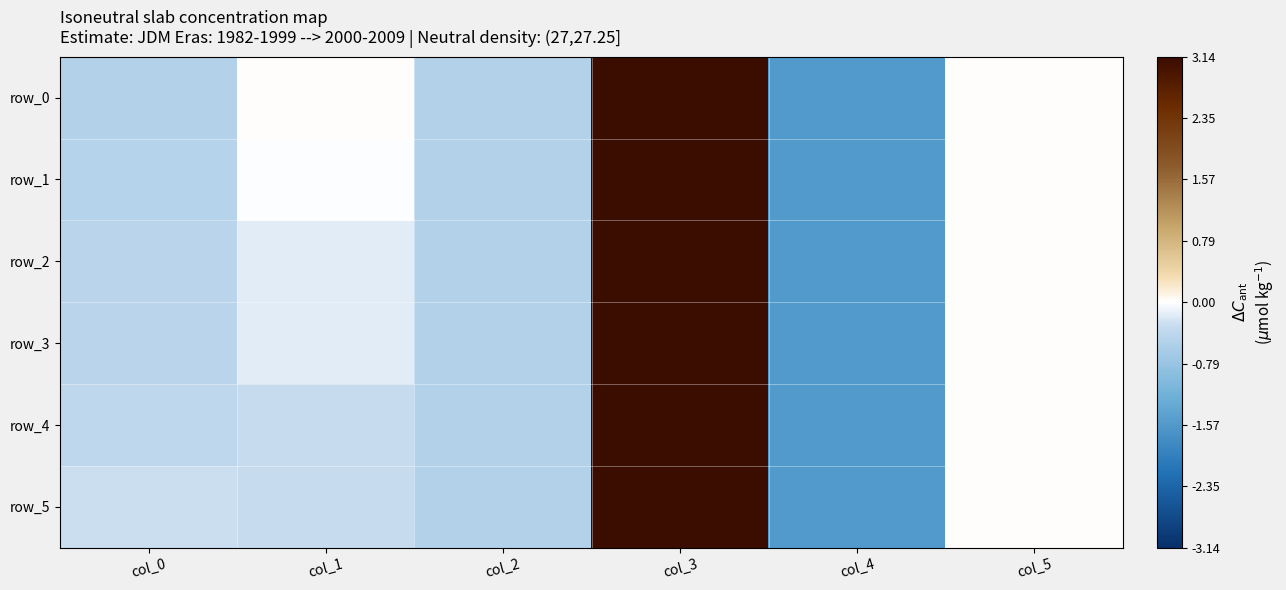

Reading right to left, what are all the values shown in this chart?

row_0: col_5=0.0	col_4=-1.6	col_3=3.1	col_2=-0.5	col_1=0.0	col_0=-0.5
row_1: col_5=0.0	col_4=-1.6	col_3=3.1	col_2=-0.5	col_1=-0.0	col_0=-0.5
row_2: col_5=0.0	col_4=-1.6	col_3=3.1	col_2=-0.5	col_1=-0.2	col_0=-0.4
row_3: col_5=0.0	col_4=-1.6	col_3=3.1	col_2=-0.5	col_1=-0.2	col_0=-0.4
row_4: col_5=0.0	col_4=-1.6	col_3=3.1	col_2=-0.5	col_1=-0.3	col_0=-0.4
row_5: col_5=0.0	col_4=-1.6	col_3=3.1	col_2=-0.5	col_1=-0.3	col_0=-0.3